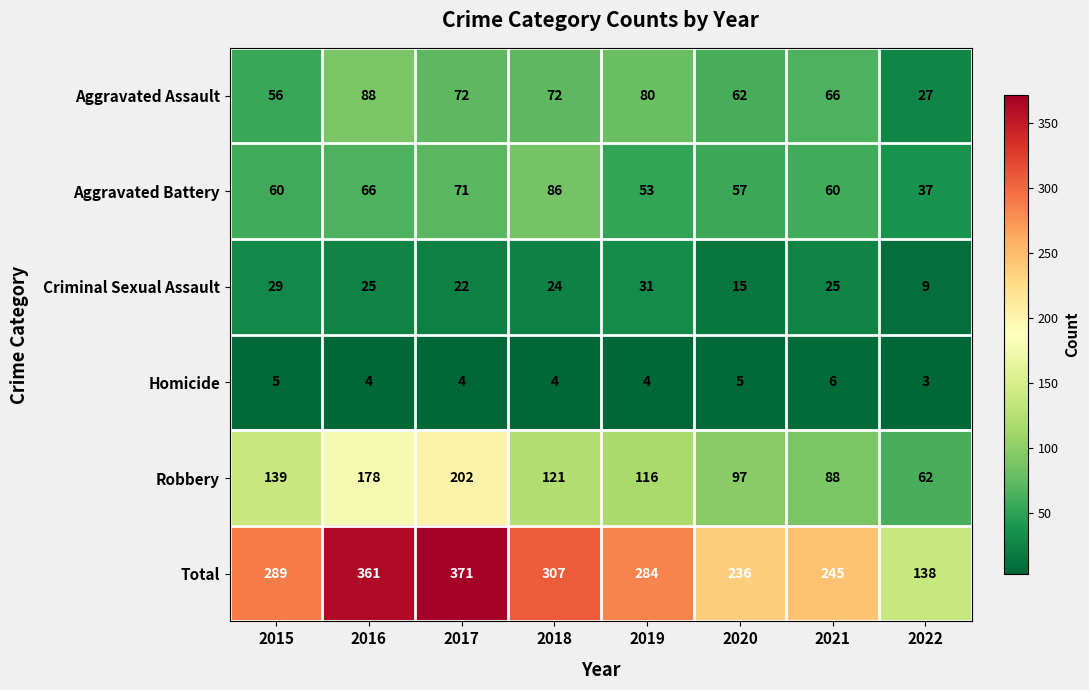

Is it true that Aggravated Assault equals 74 at 2015?

False